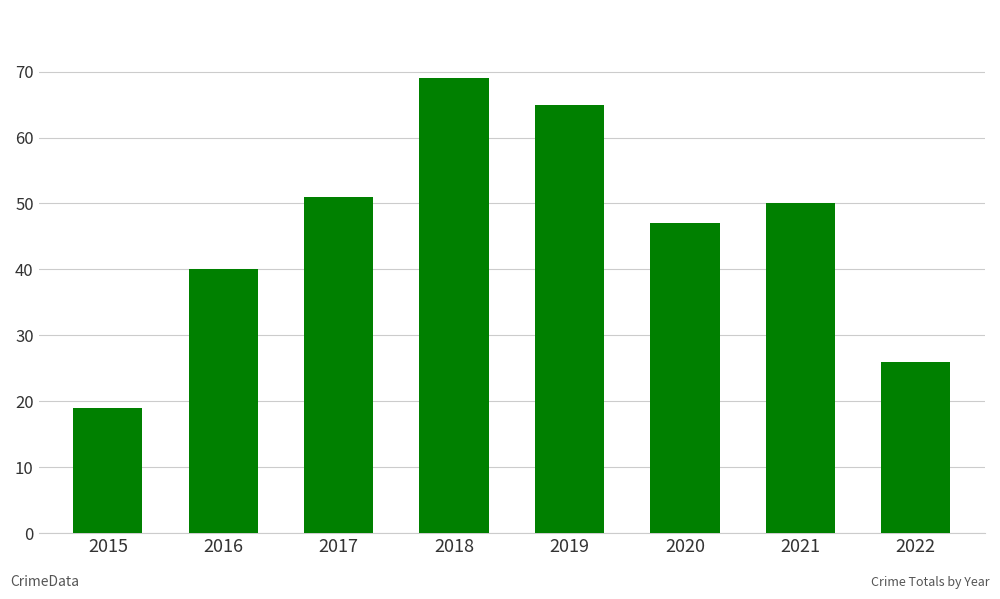

True or false: the data shows 19 at 2015.

True